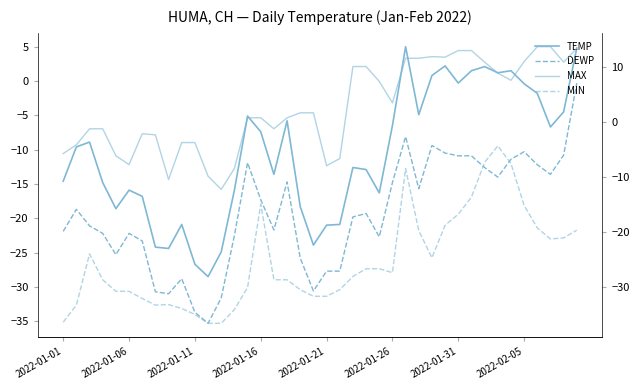

In MAX, how many points are lower than both neighbors (excluding endpoints)?

9